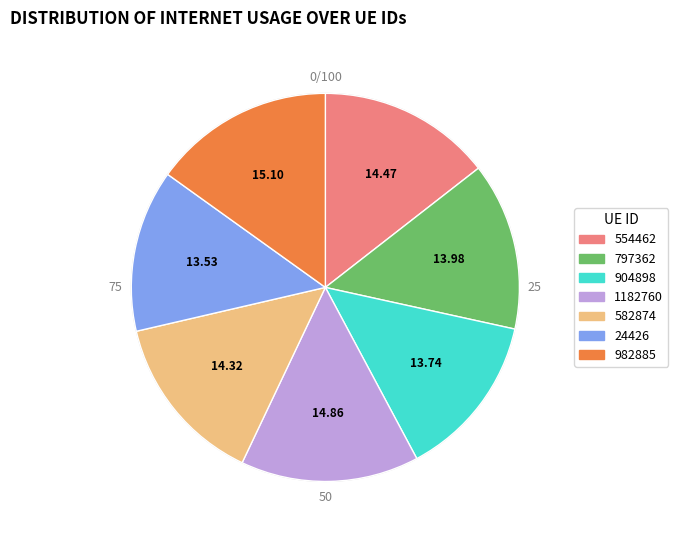

Is there a majority slice in this chart?

No